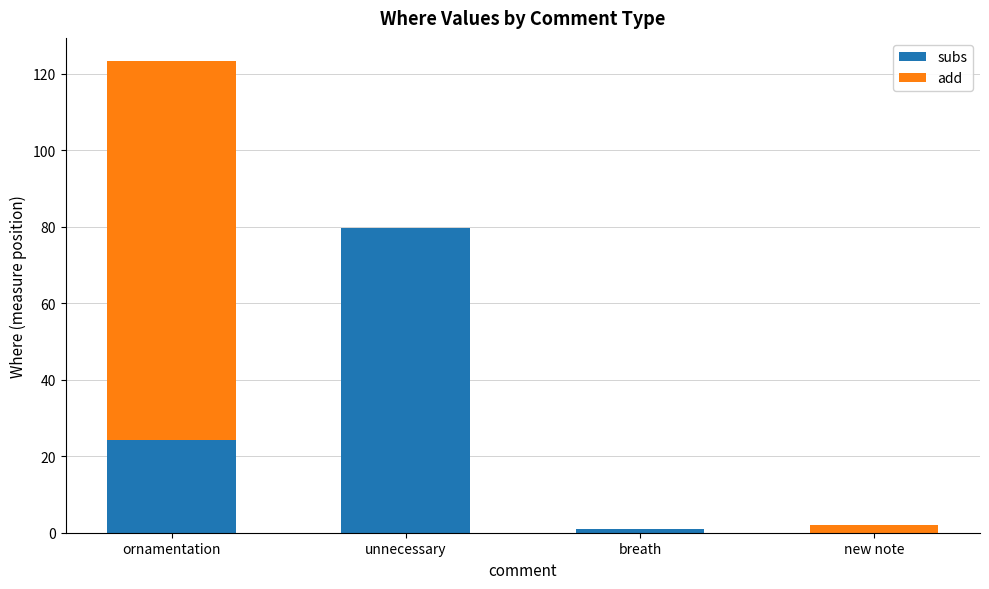

How many values in the subs series exceed 24?

2